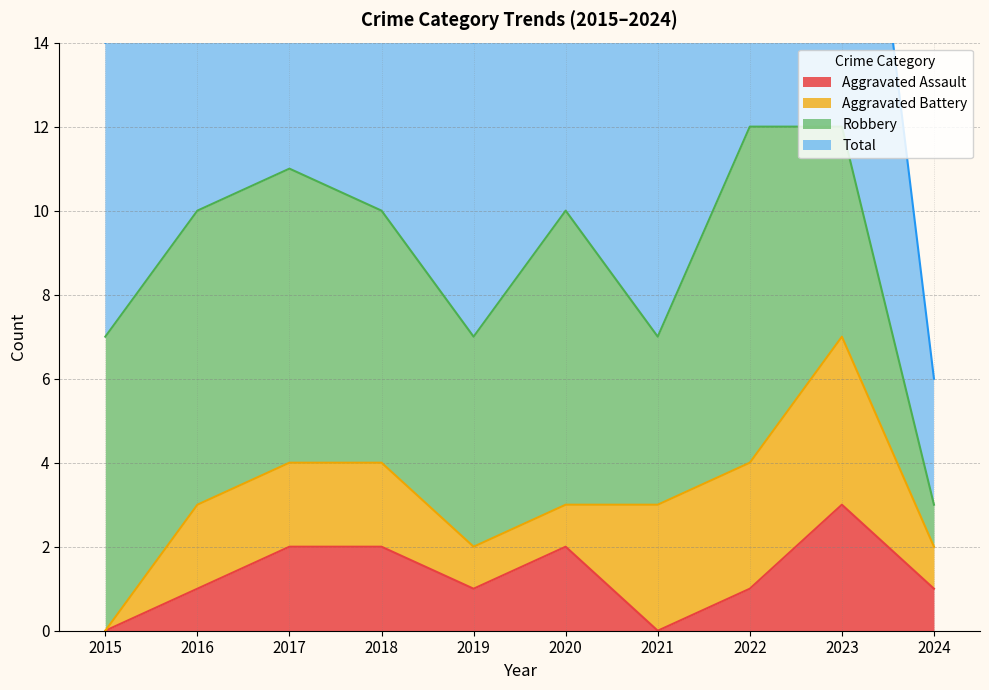

The value of Aggravated Assault at 2018 is 1. True or false?

False